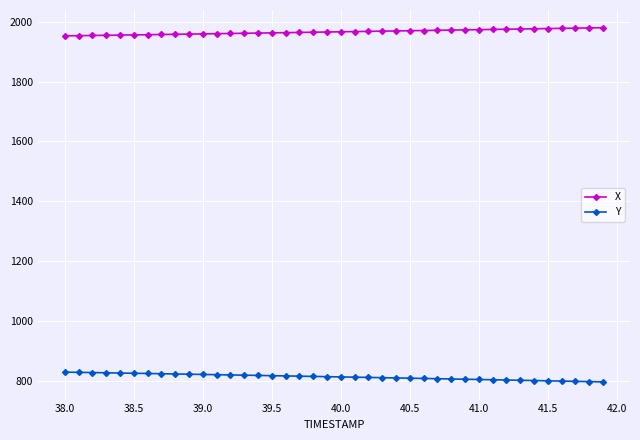

What is the value of the X point at the 40th from the left?

1979.7